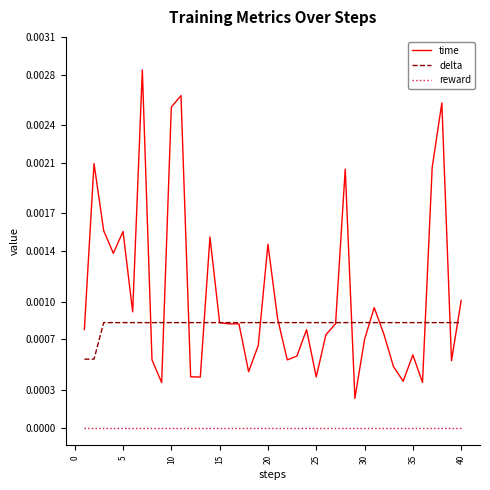

Which series has the largest total across all categories?

time